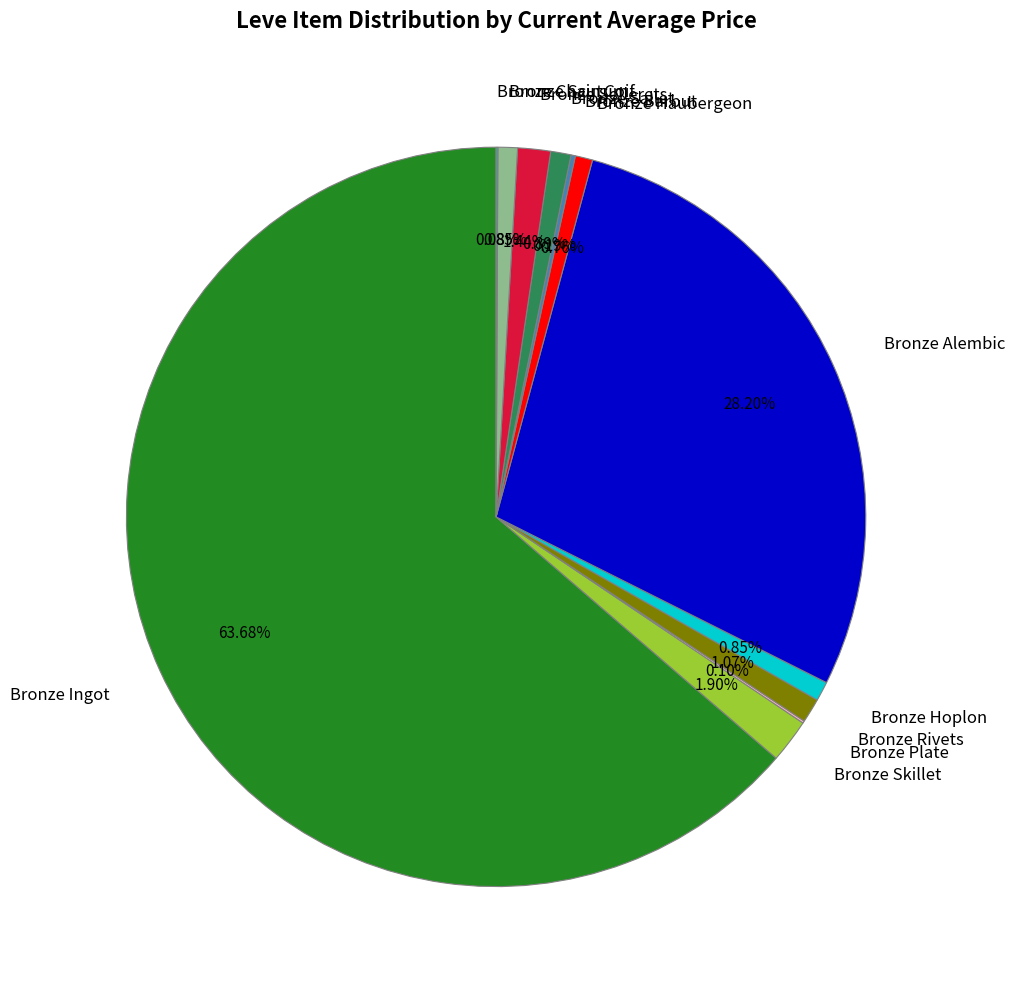

Is there any slice that represents more than half of the pie?

Yes